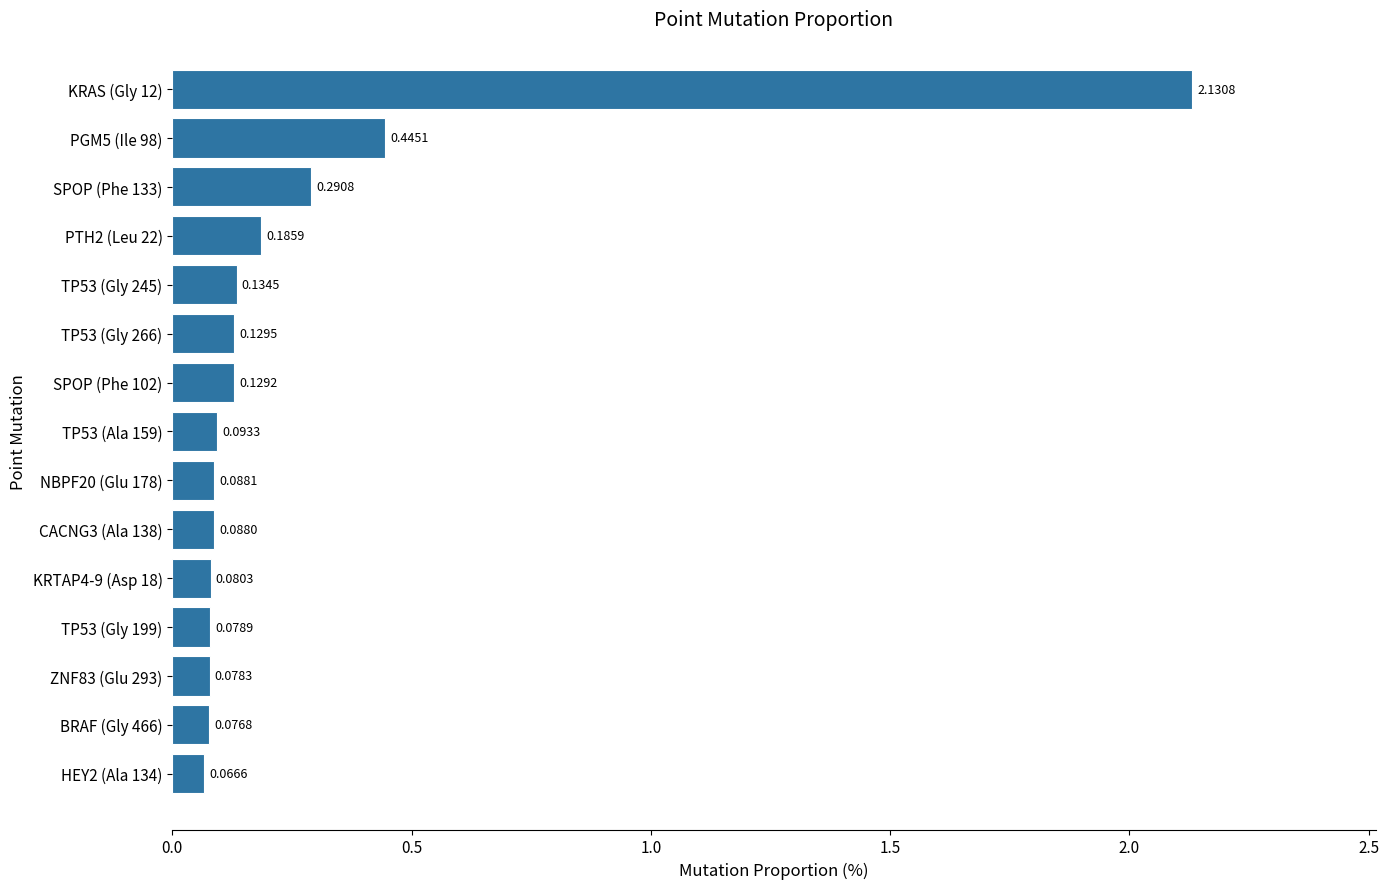

What is the sum of all values?

4.1